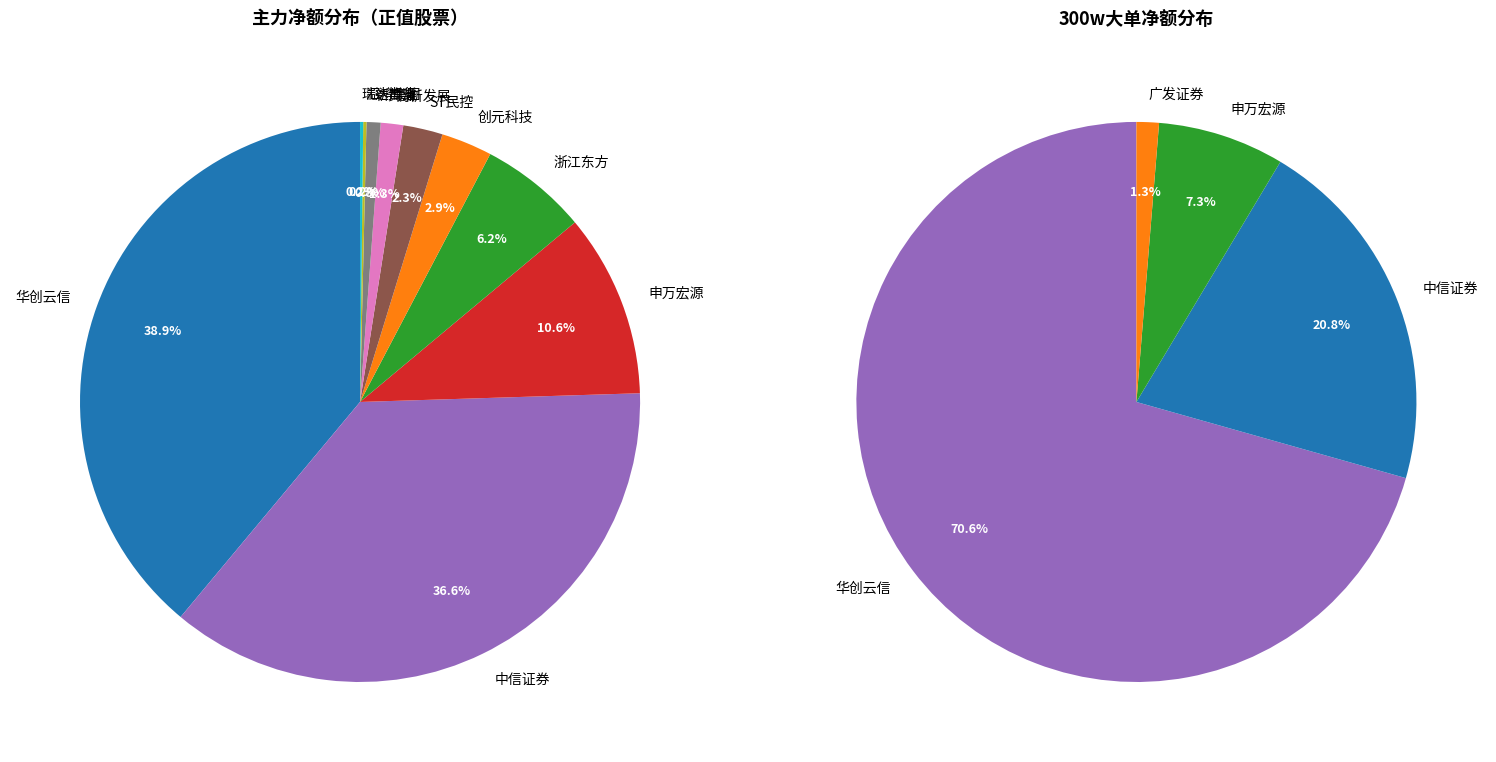

What percentage is NOT represented by 瑞达期货?

99.8%